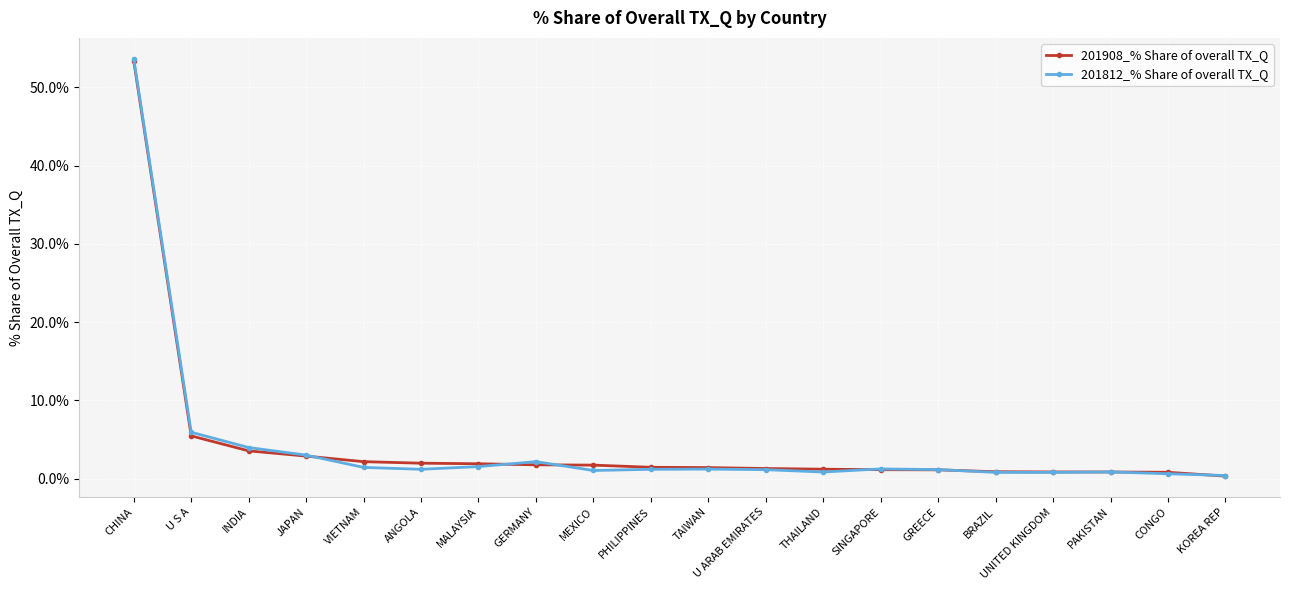

Which series changed the most between JAPAN and ANGOLA?

201812_% Share of overall TX_Q